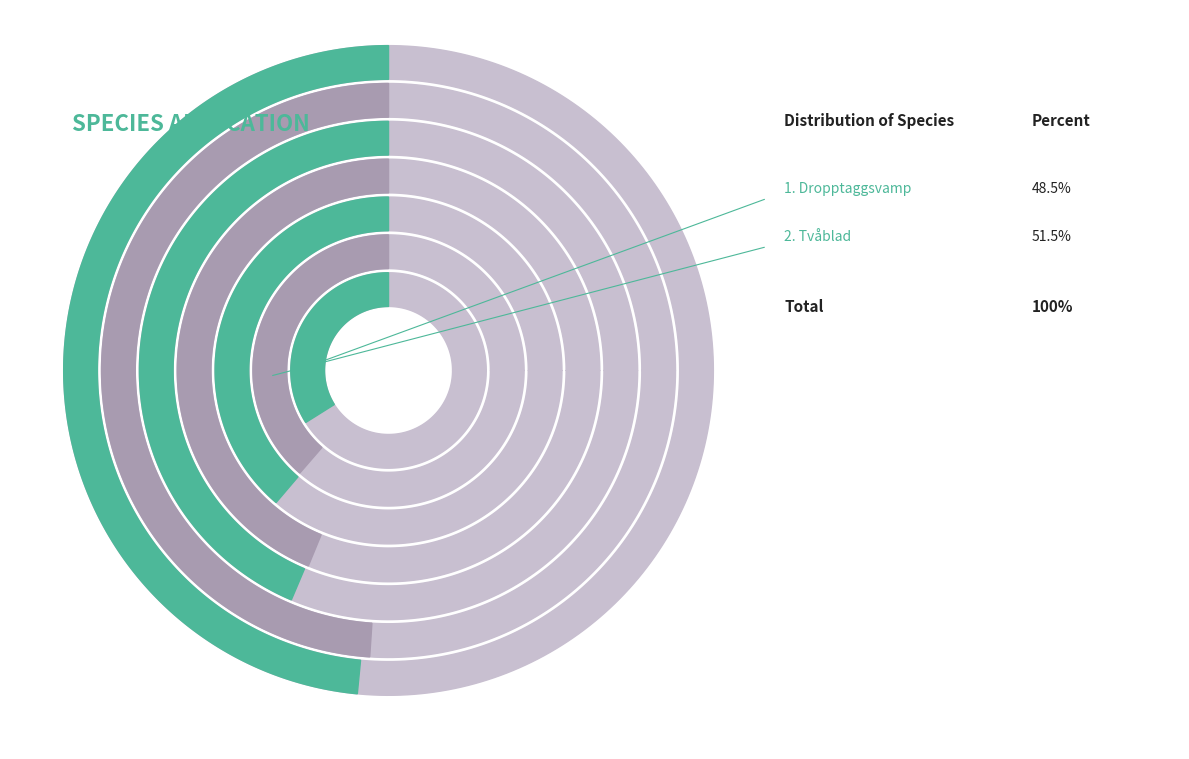

What percentage is NOT represented by Tvåblad?

48.5%